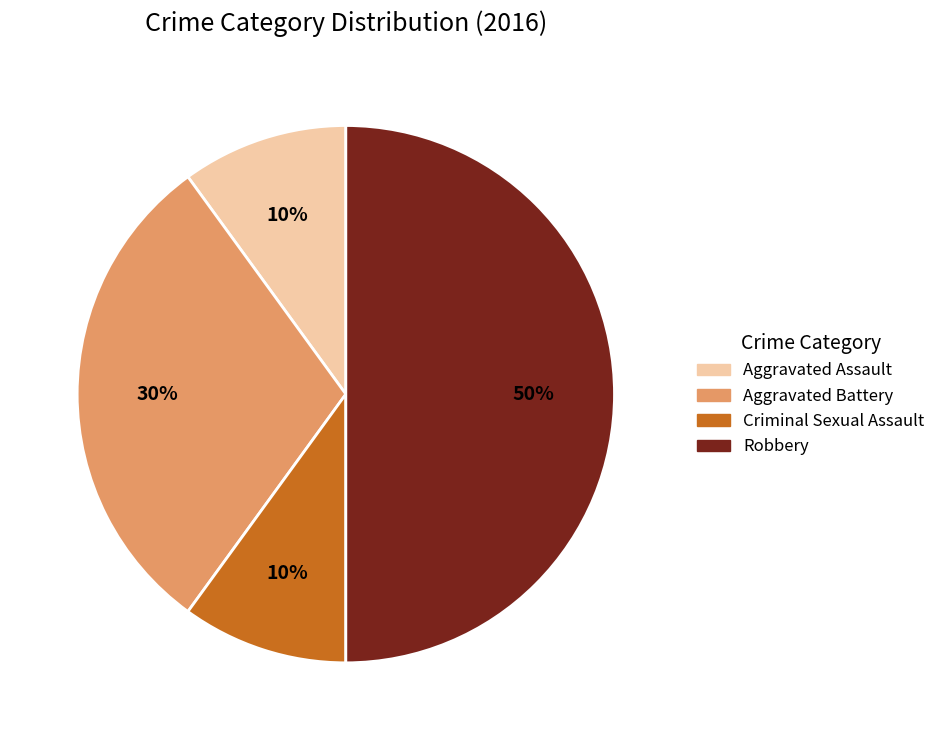

Combined, do Robbery and Aggravated Battery account for over 50%?

Yes